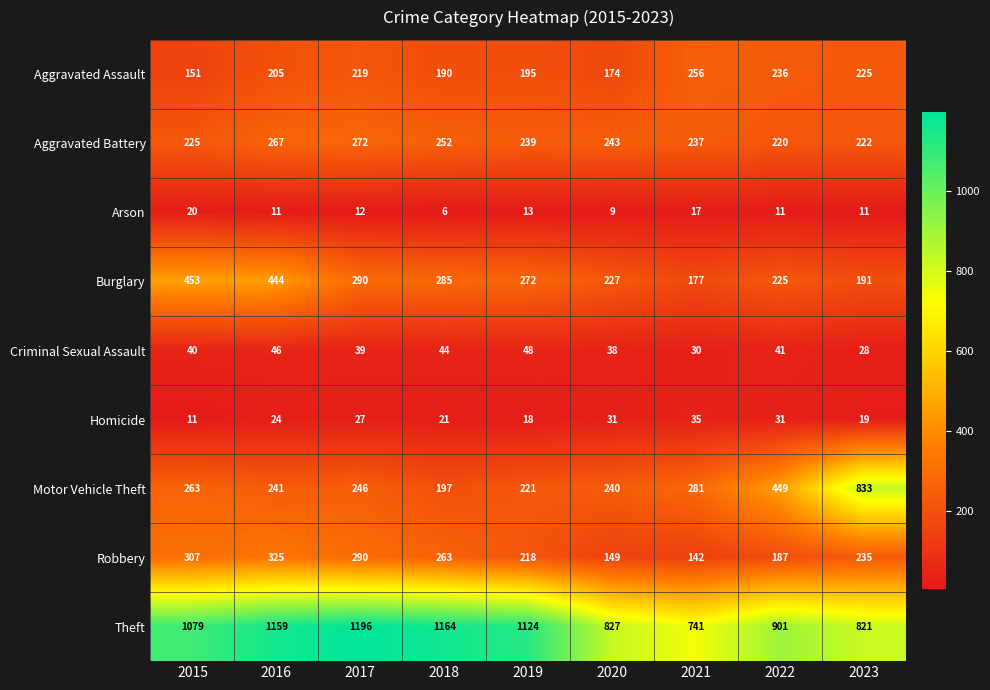

What is the greatest value displayed?

1196